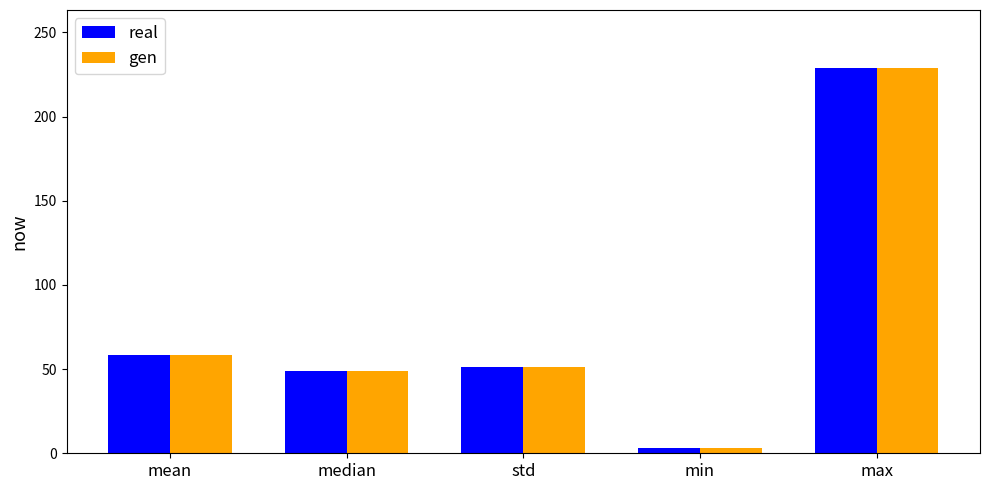

How many bars are there in each group?

2